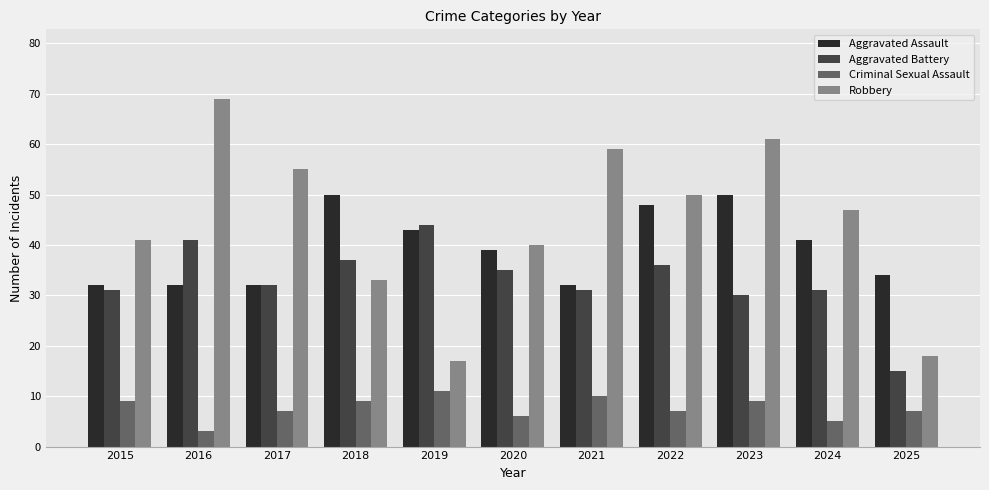

What is the total value across all series at 2015?

113